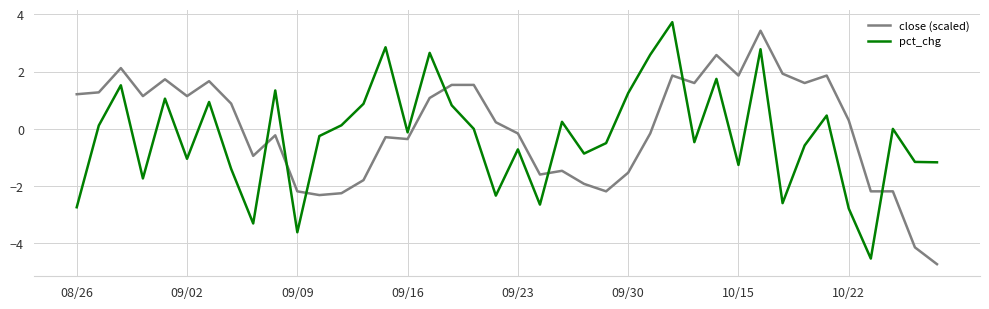

List the series in order of their overall mean, highest first.

close (scaled), pct_chg